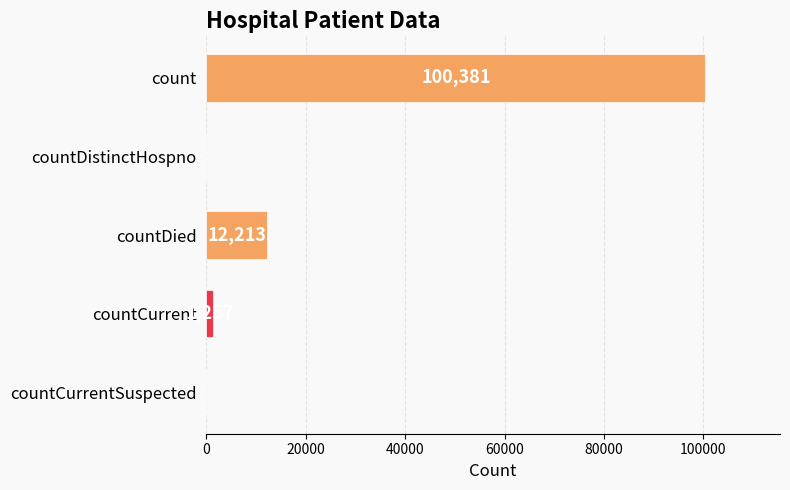

True or false: the data shows 64537 at countDistinctHospno.

False